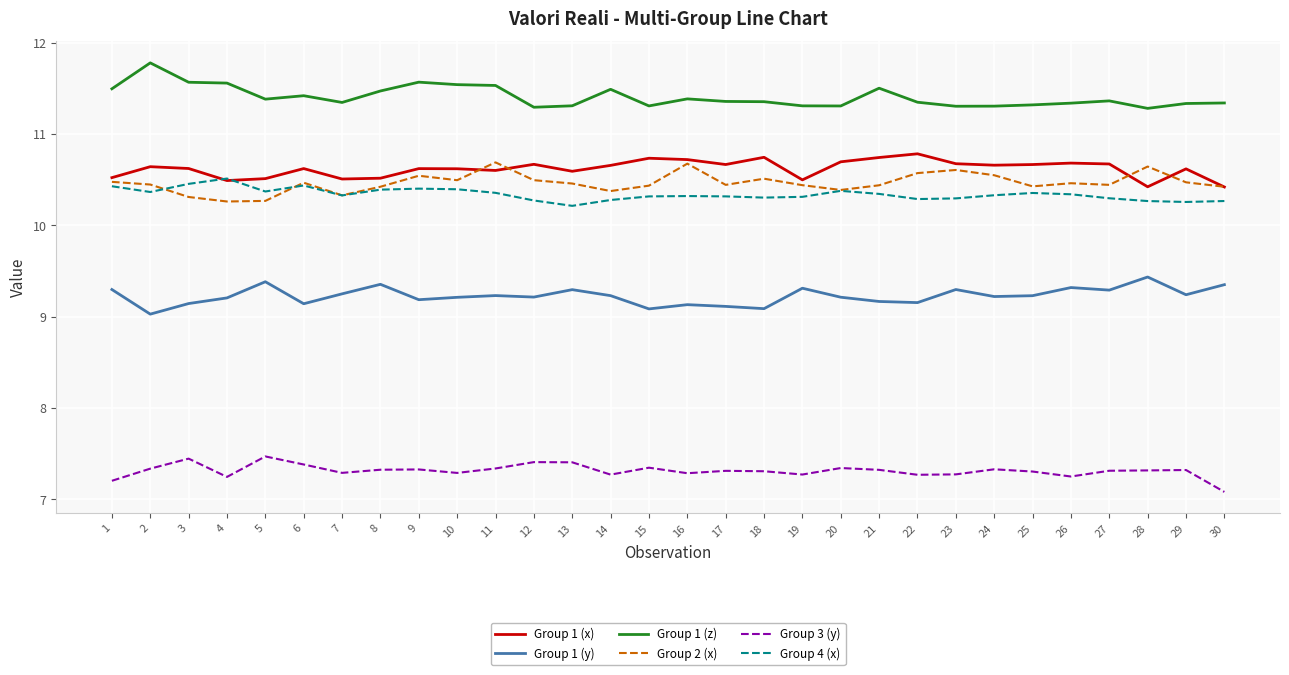

True or false: Group 2 (x) and Group 3 (y) intersect in this chart.

False